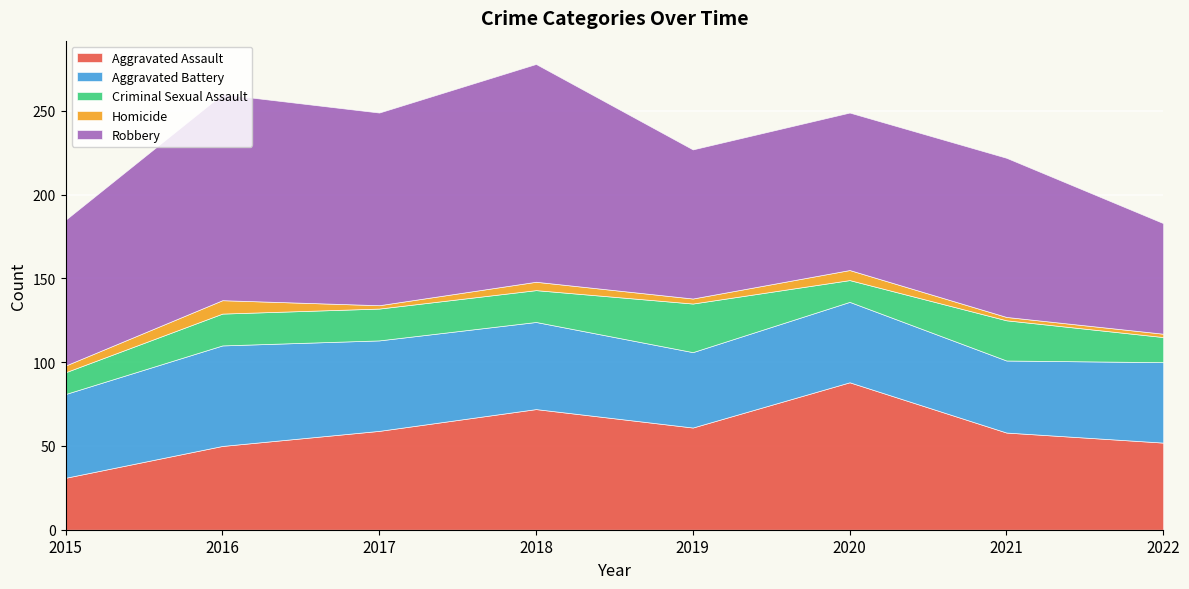

True or false: Homicide and Robbery intersect in this chart.

False